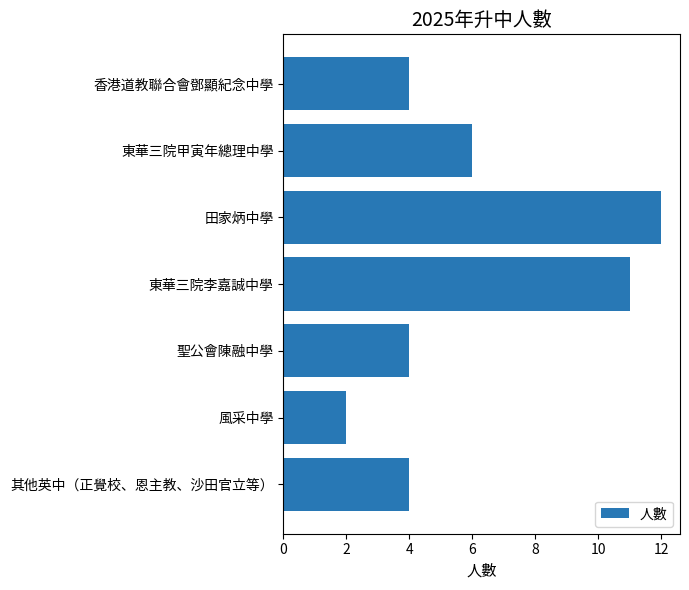

Where is the data nearest to the value 7?

東華三院甲寅年總理中學